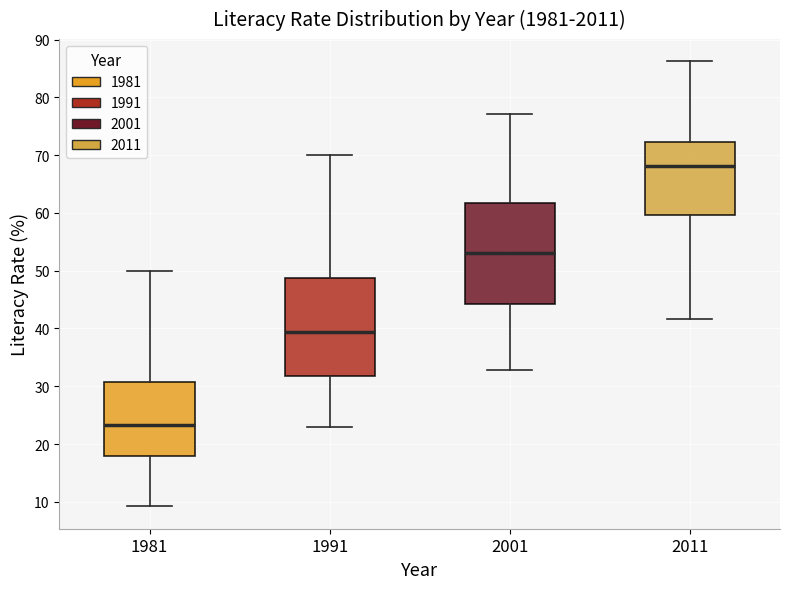

Which box has the highest median line?

2011